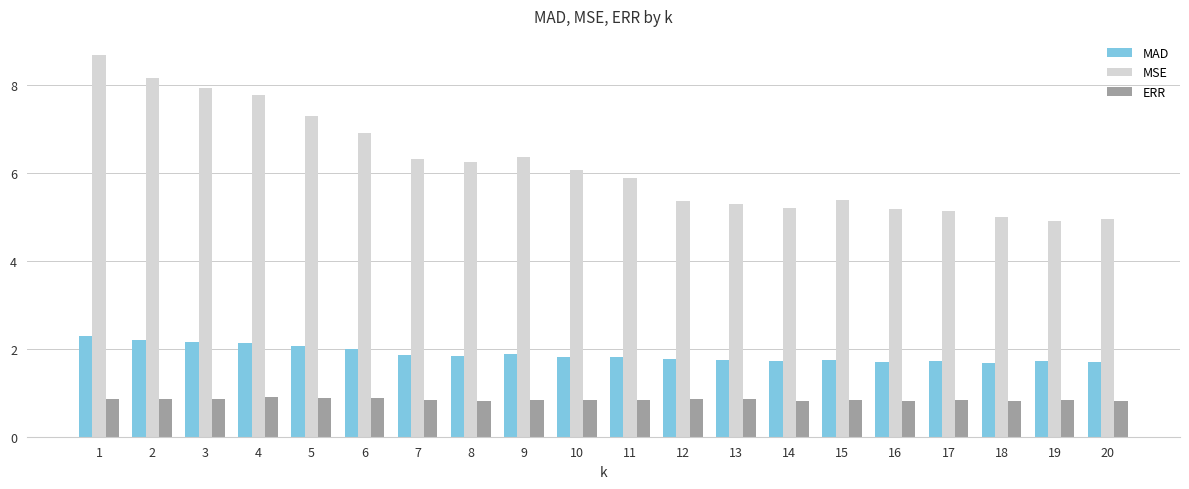

What are all the series names shown in the legend?

MAD, MSE, ERR